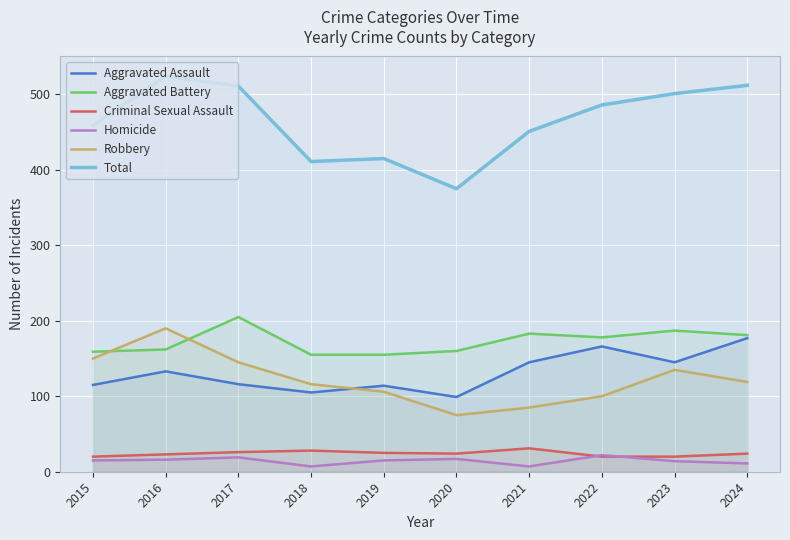

Between 2015 and 2018, which series saw the biggest shift?

Total